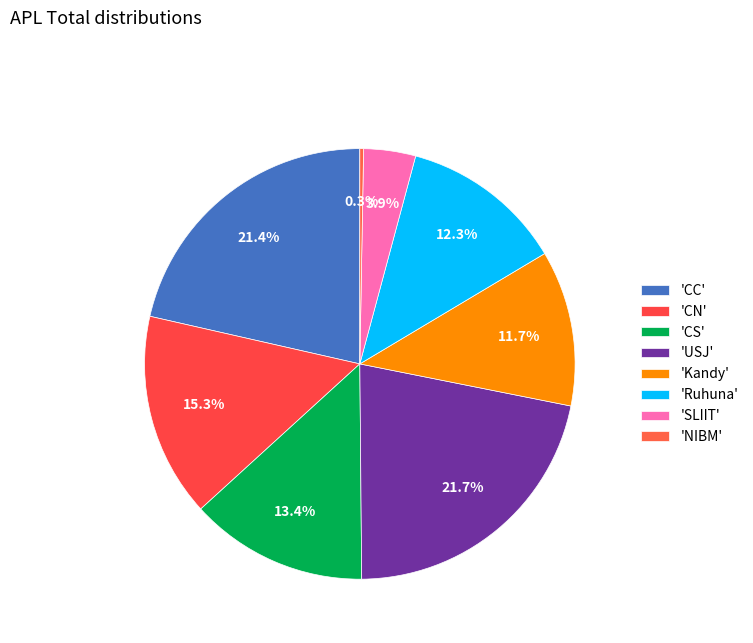

How many slices are in this pie chart?

8